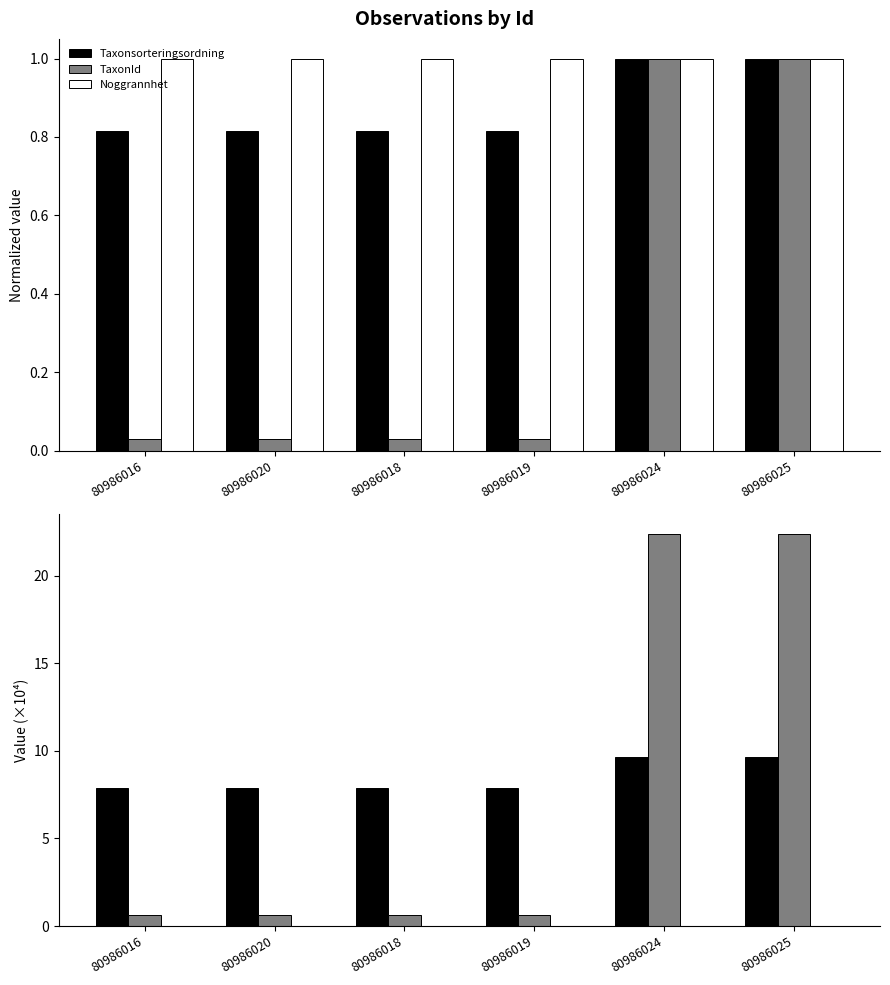

What is the difference between the highest and lowest values at 80986025?

22.4